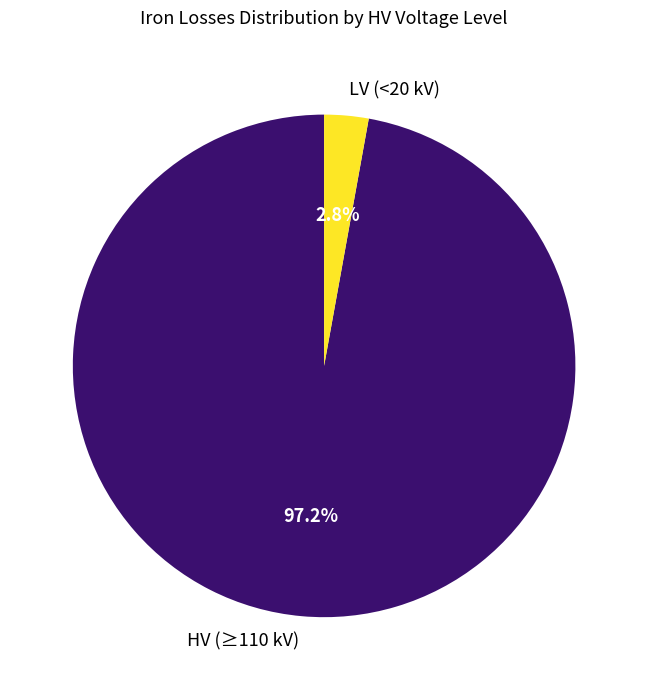

Which slice is the smallest?

LV (<20 kV)